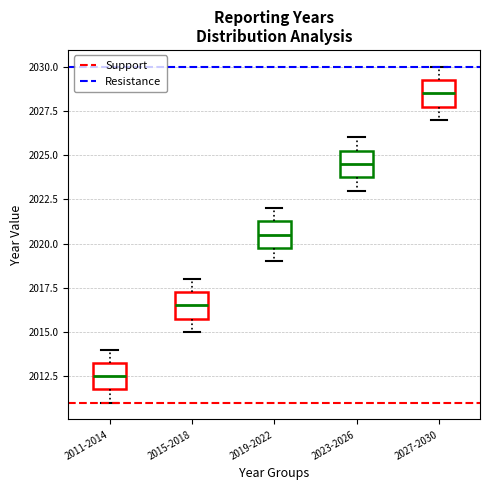

Reading left to right, read every box against the y-axis: the position of its median line, the range the box covers, and the ends of its whiskers. The values are not printed on the chart, so give them approximately, as read against the axis.

2011-2014: median 2012.5, box 2012.0 to 2013.5, whiskers 2011.0 to 2014.0
2015-2018: median 2016.5, box 2016.0 to 2017.5, whiskers 2015.0 to 2018.0
2019-2022: median 2020.5, box 2020.0 to 2021.5, whiskers 2019.0 to 2022.0
2023-2026: median 2024.5, box 2024.0 to 2025.5, whiskers 2023.0 to 2026.0
2027-2030: median 2028.5, box 2028.0 to 2029.5, whiskers 2027.0 to 2030.0